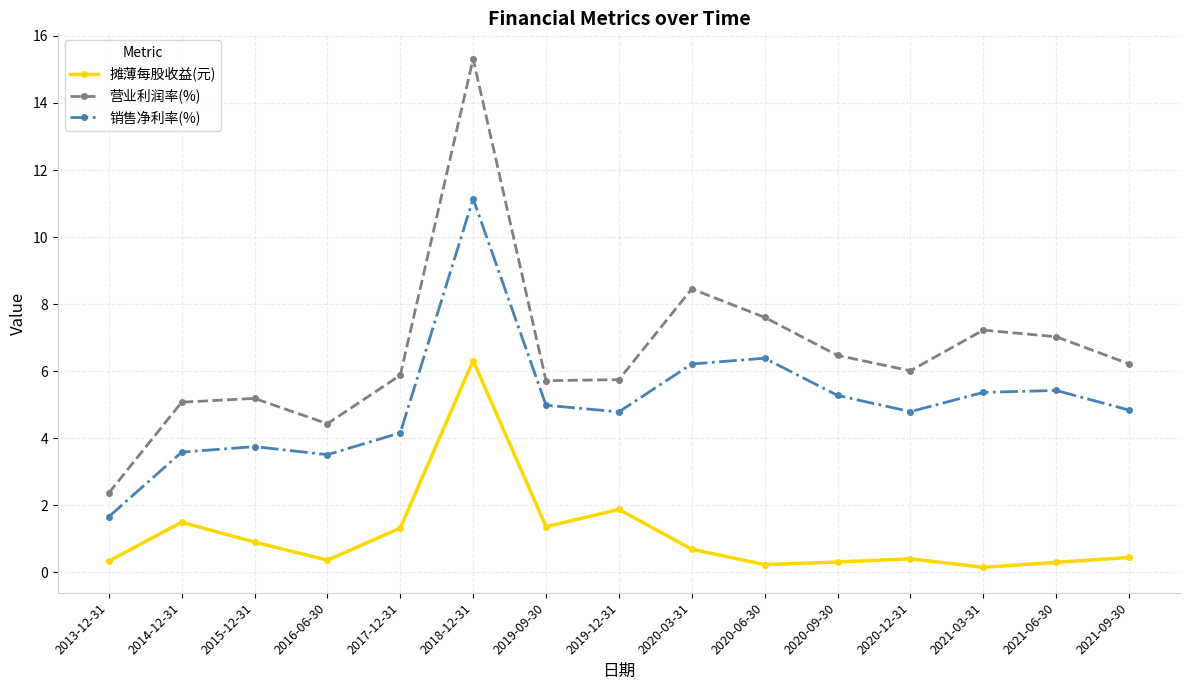

How many distinct data groups are displayed?

3